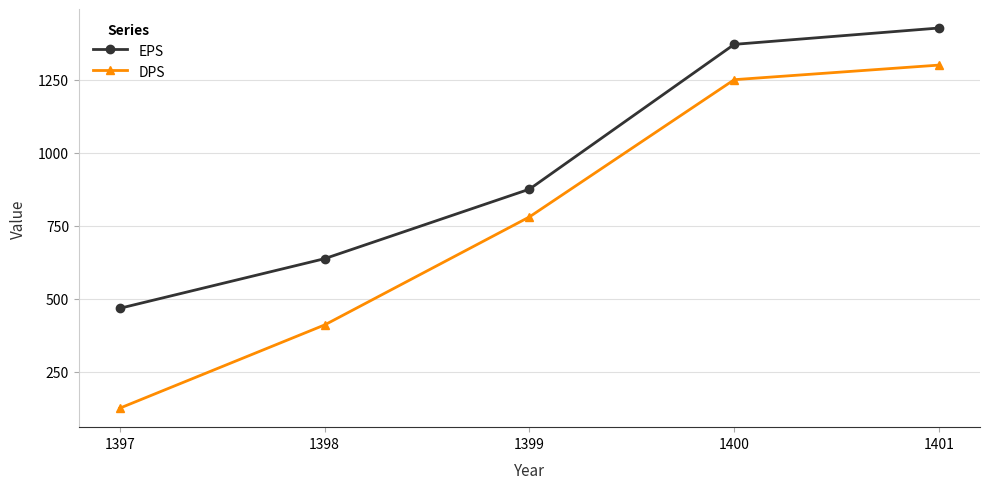

How many data points does each series have?

5